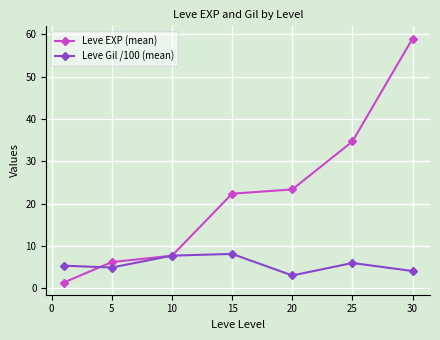

What is the maximum value for Leve Gil /100 (mean)?

8.1